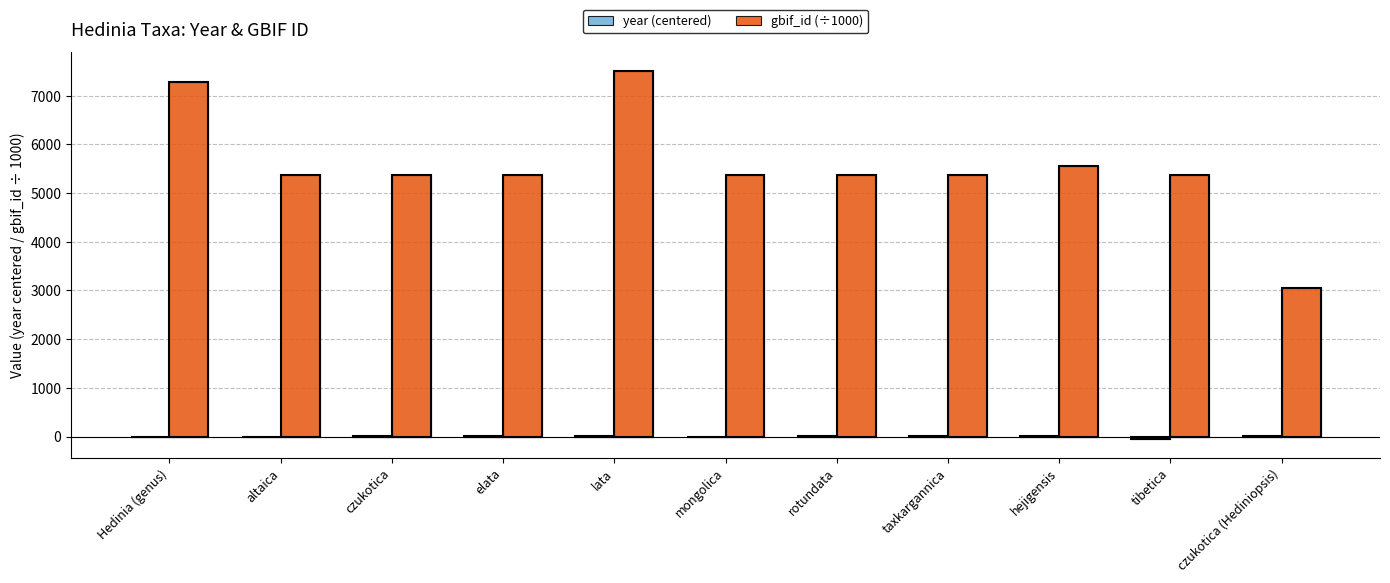

How many data points in gbif_id (÷1000) are above 5374?

10